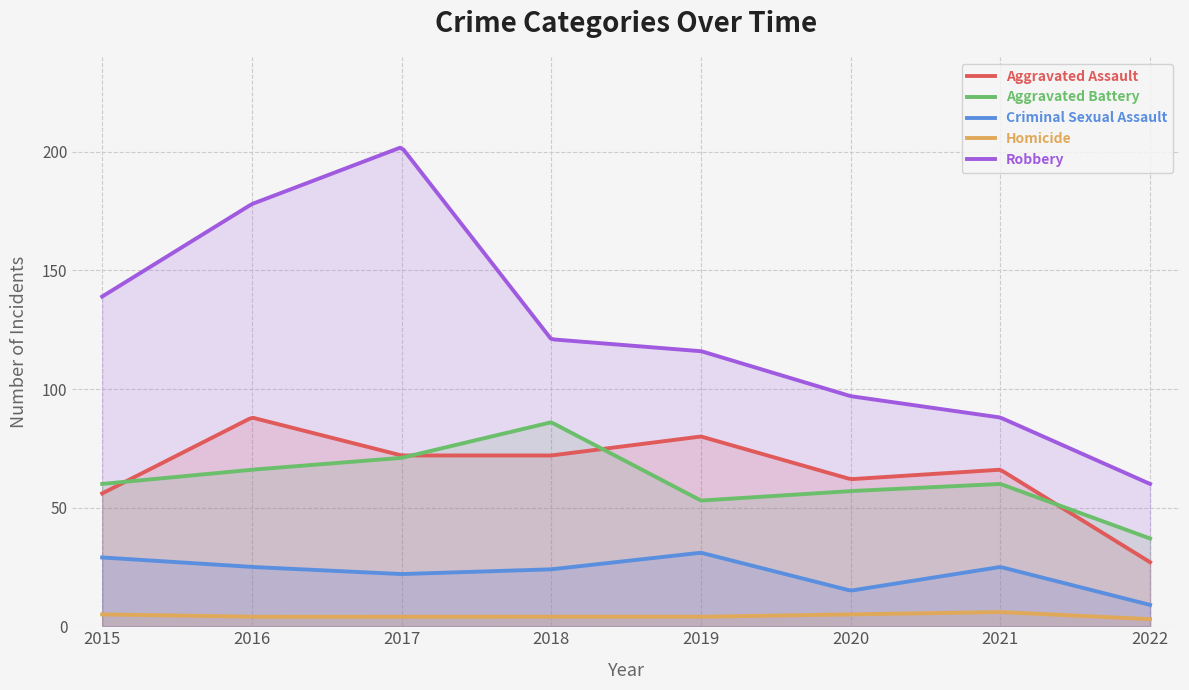

True or false: Criminal Sexual Assault has more than 1 points higher than both neighbors.

True